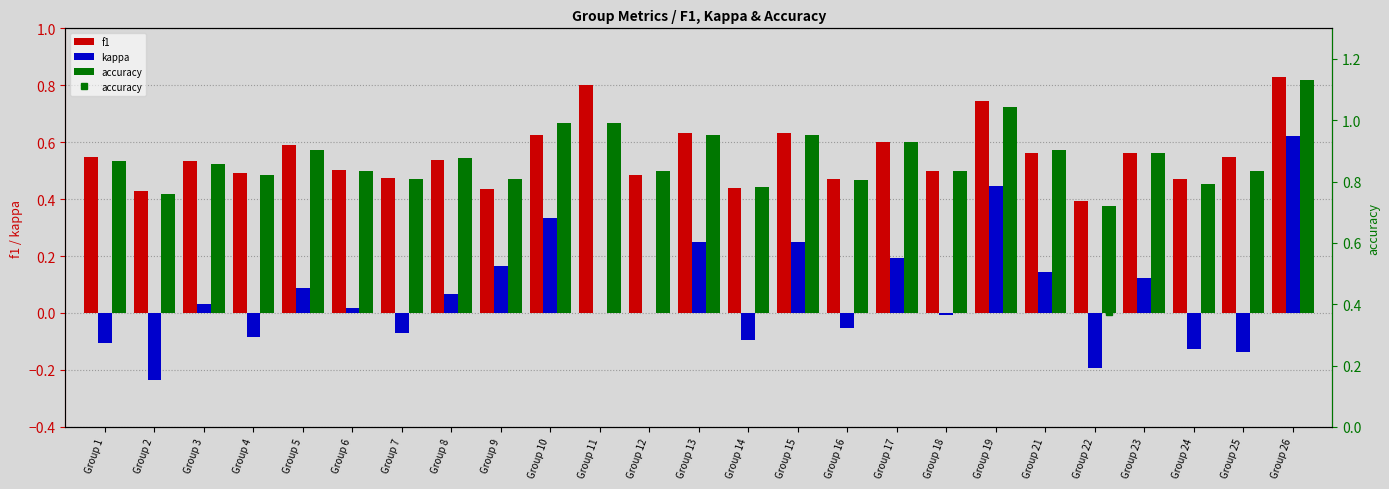

Which series changed the most between Group 4 and Group 9?

kappa